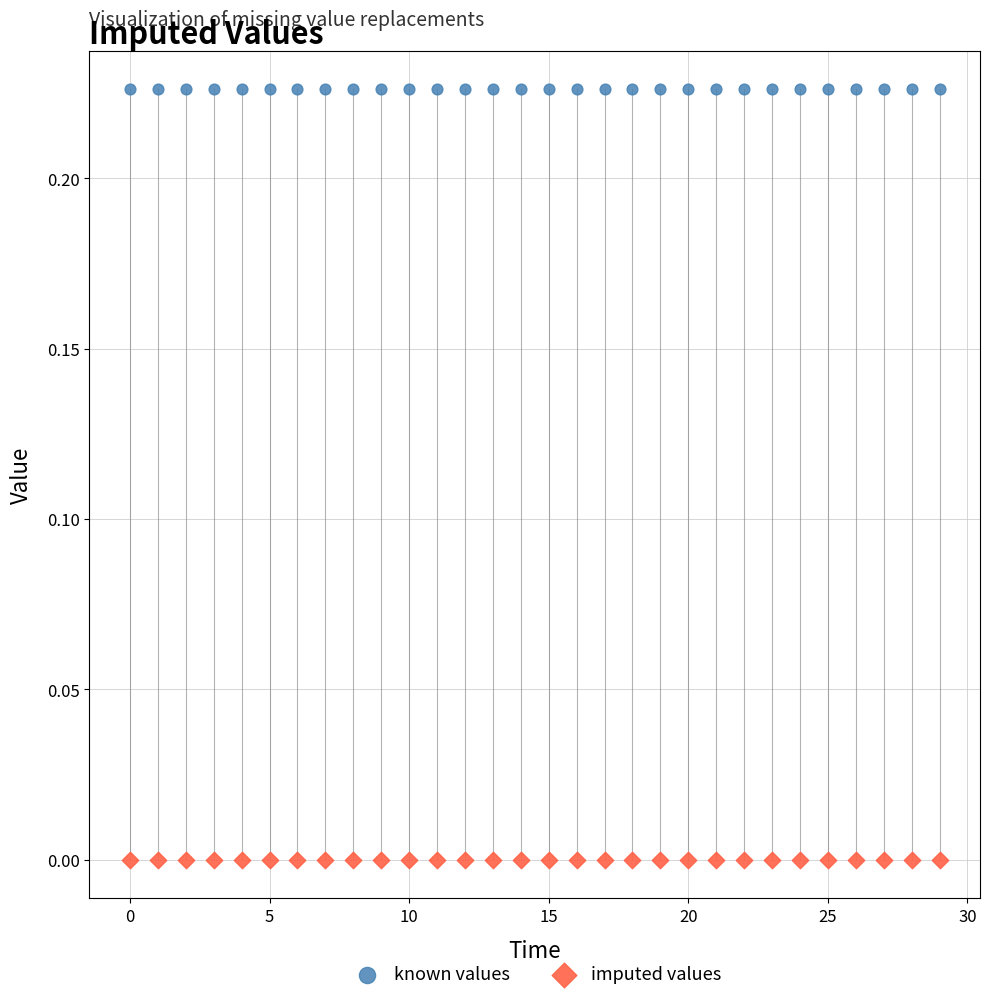

Which series reaches the minimum Y coordinate?

imputed values